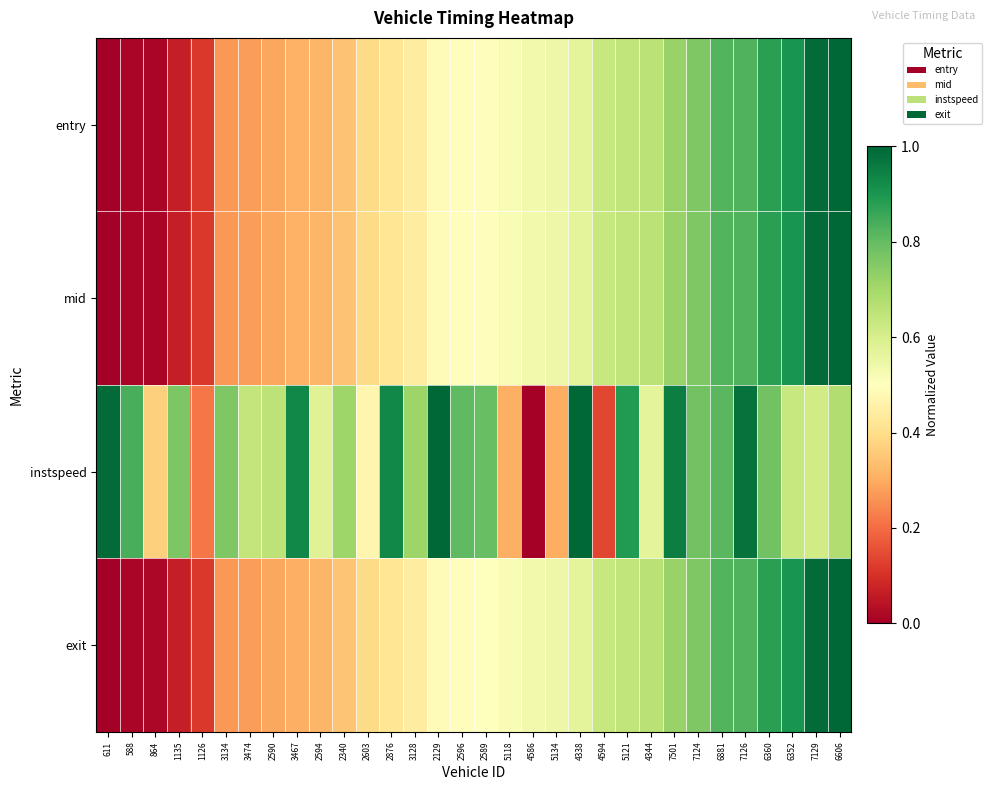

Which series has the widest spread of values?

entry